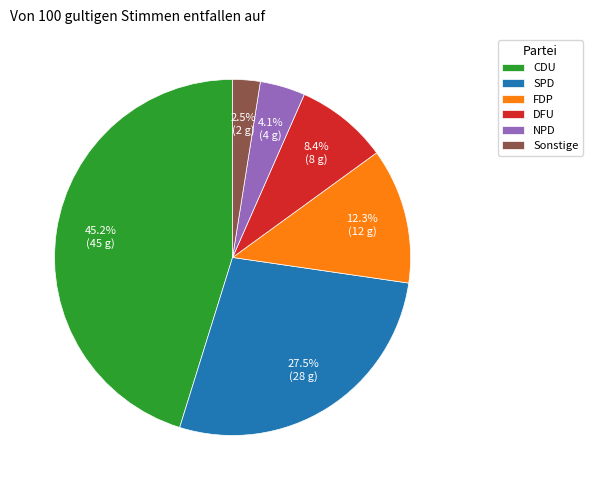

How many slices are in this pie chart?

6